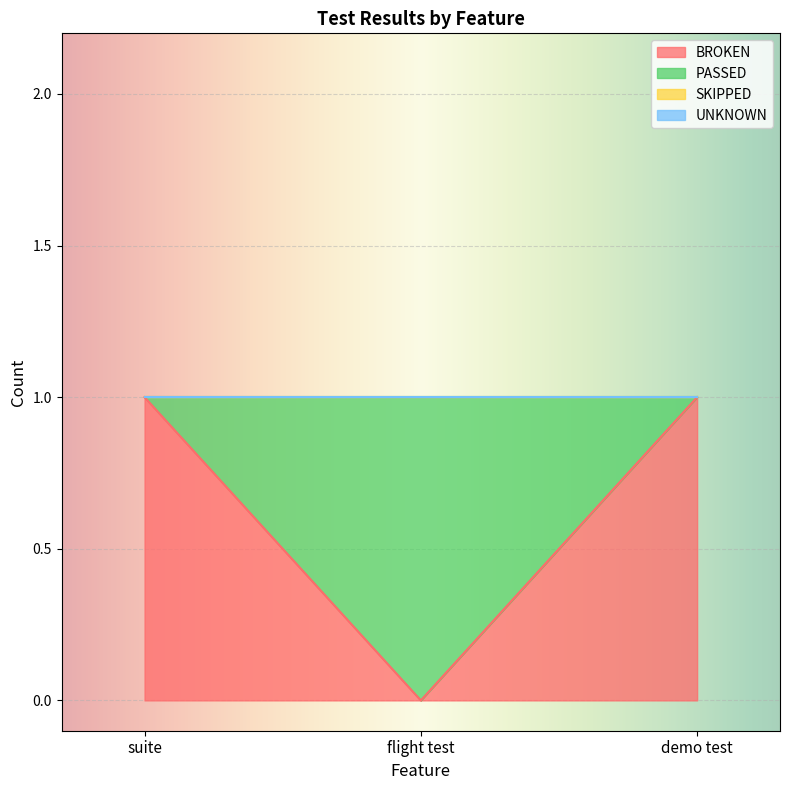

Which category has the highest value across all series?

suite